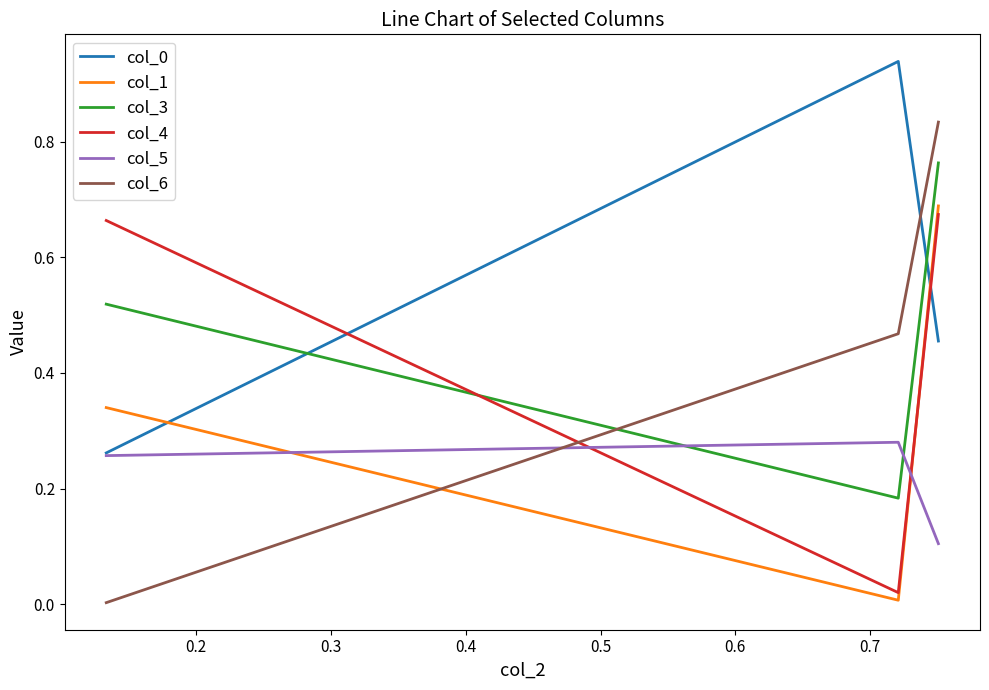

Count the col_3 values in the range 0 to 1.

3